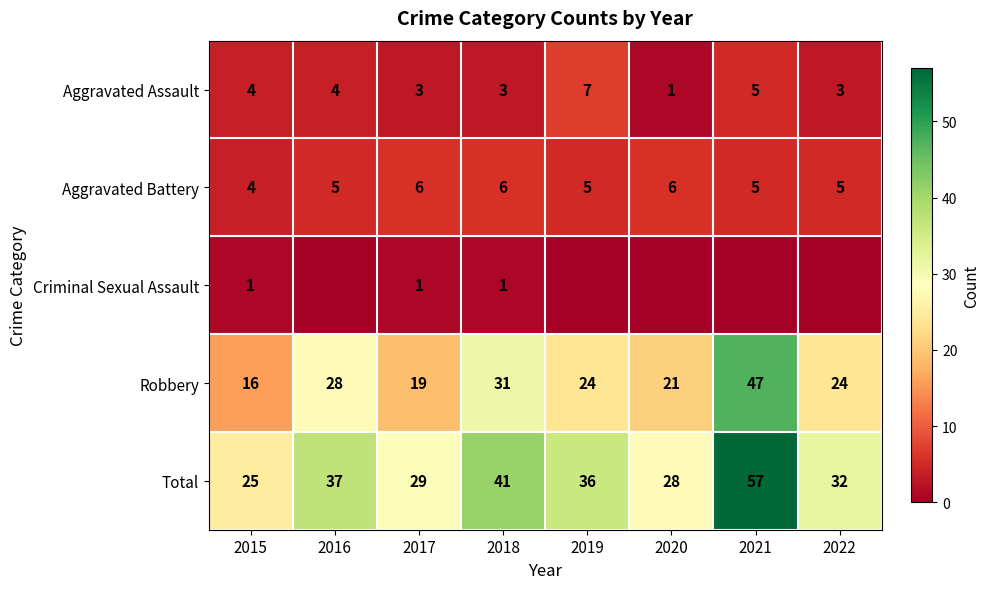

The Total series shows 63 at 2018. True or false?

False